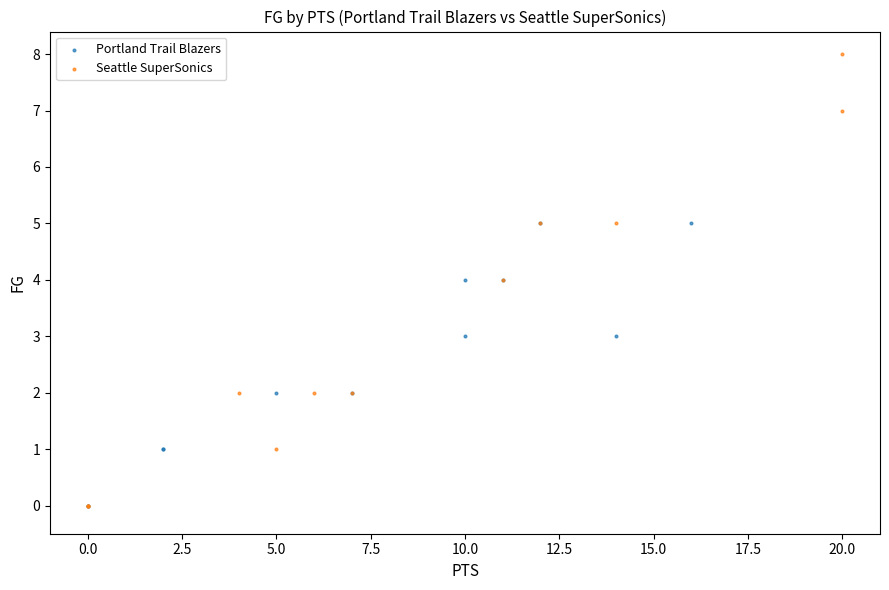

Which series contains the highest Y value?

Seattle SuperSonics